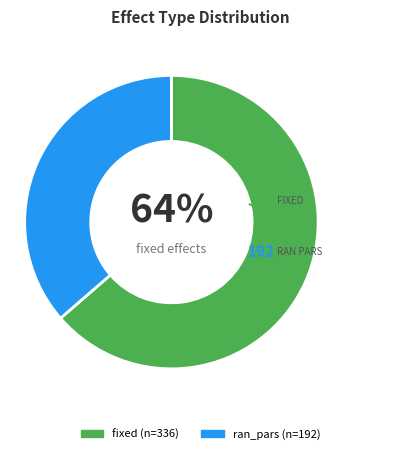

To the nearest percent, what is the average slice percentage?

50%